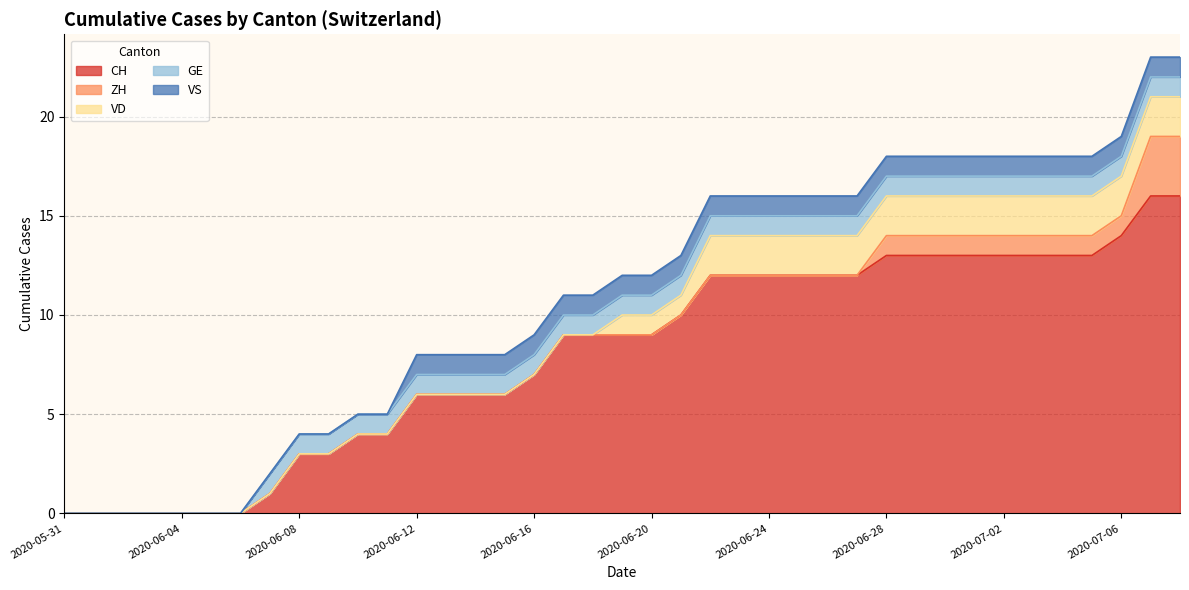

At which label is CH closest to 8?

2020-06-16